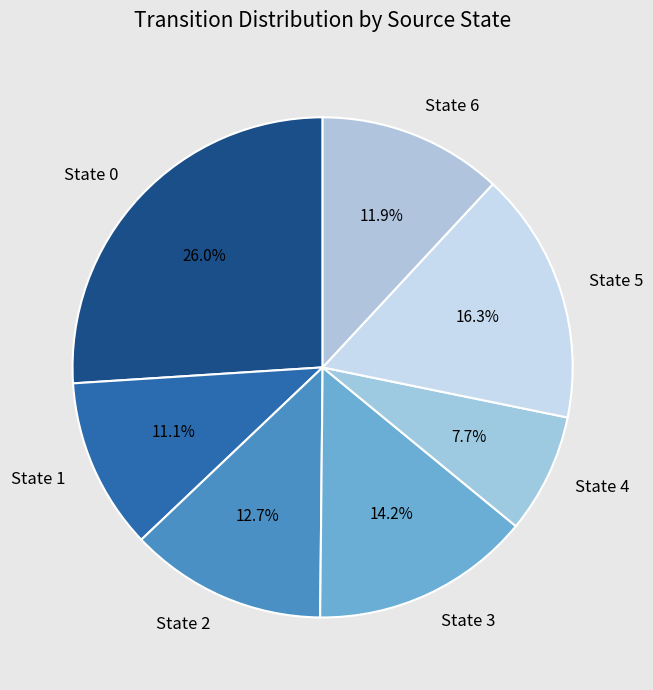

To the nearest percent, what is the average slice percentage?

14%